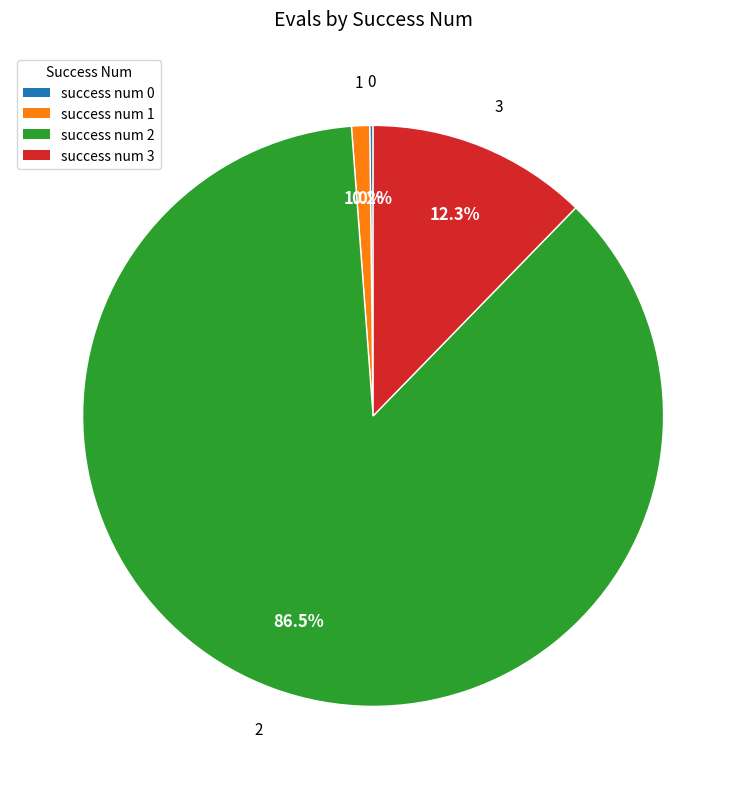

Between 1 and 3, which is larger?

3